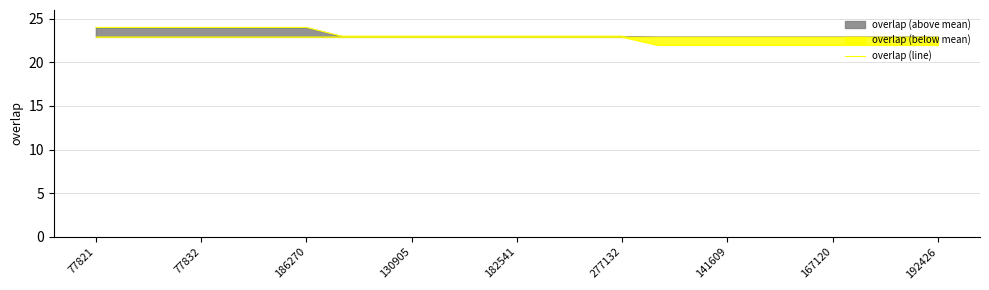

What is the minimum value for overlap (line)?

22